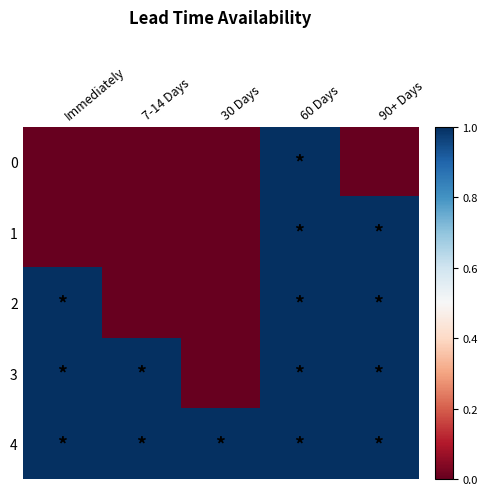

Which has a higher value, 60 Days or Immediately?

60 Days